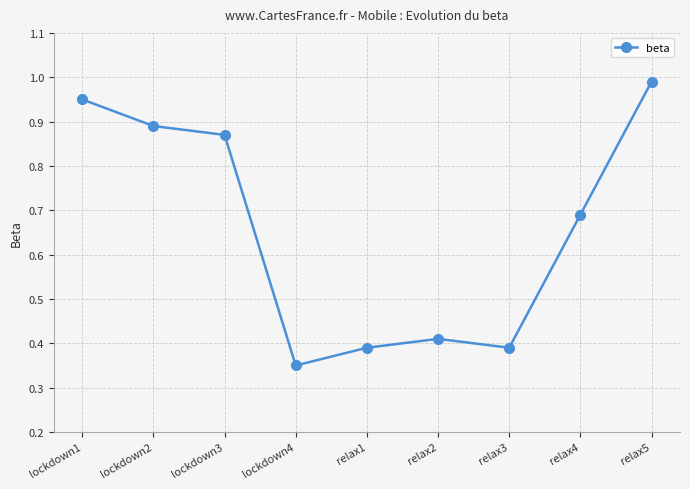

Which category has the lowest value across all series?

lockdown4